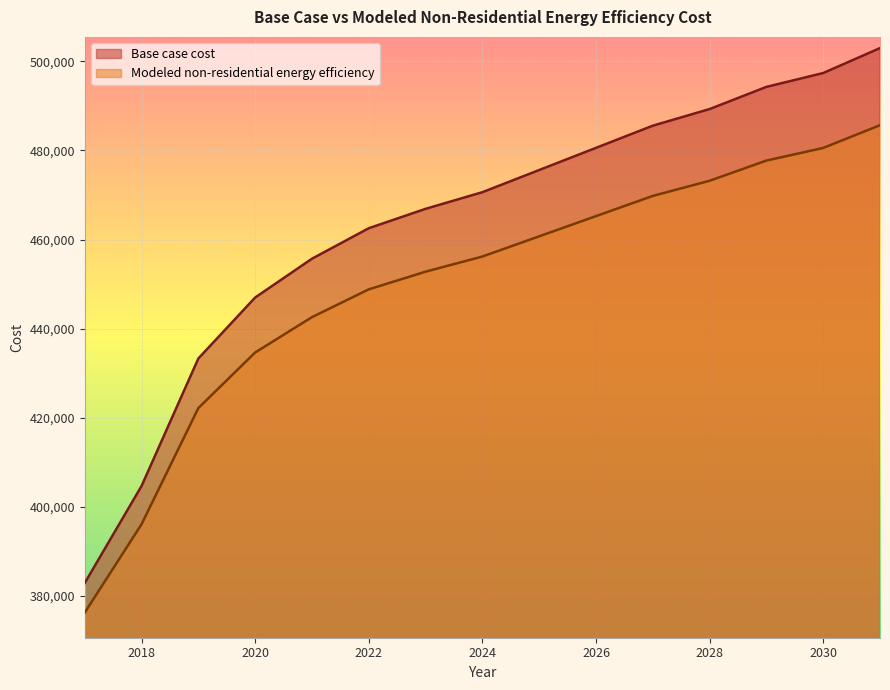

At which category is the sum across all series the highest?

2031